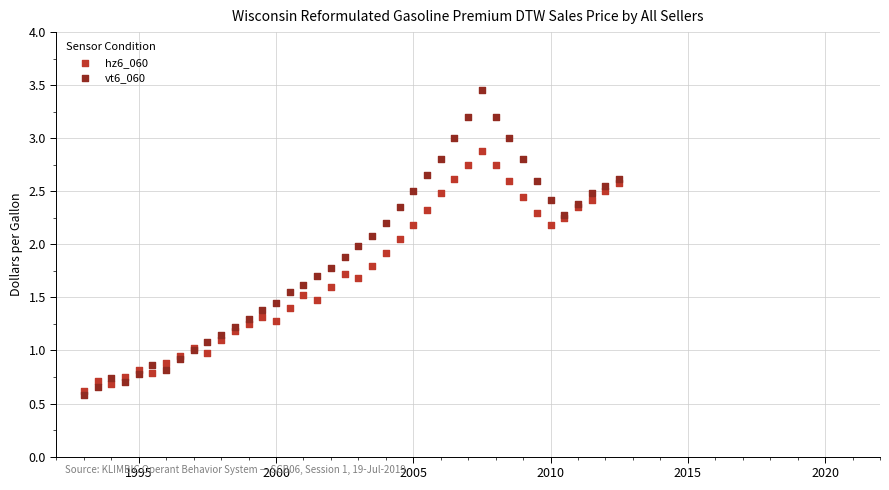

Which series has the widest spread of Y values?

vt6_060